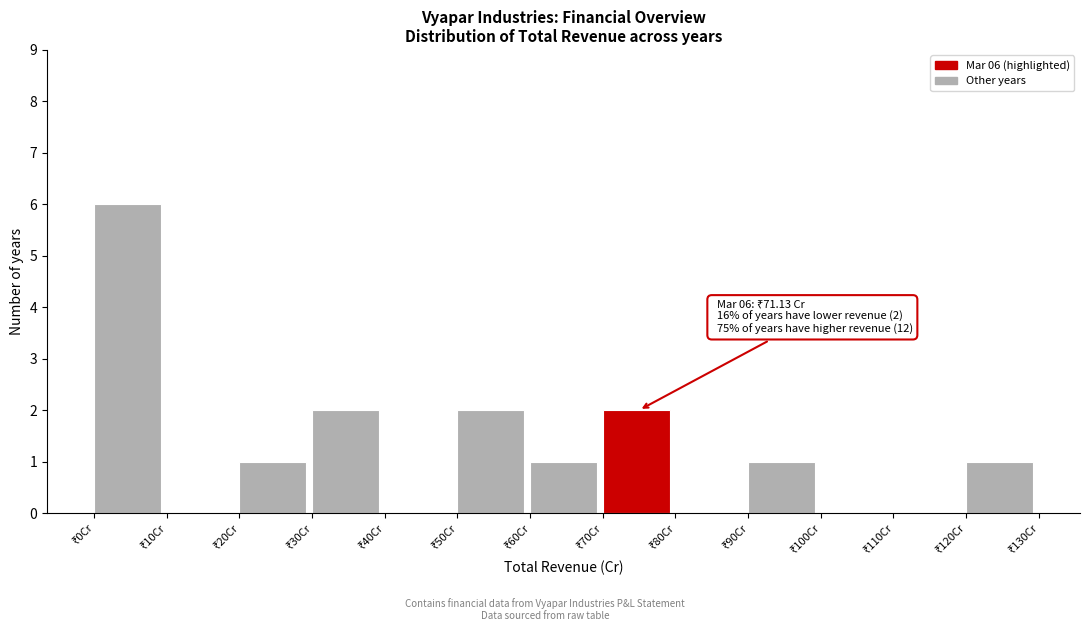

Over which range of the x-axis is the bar tallest?

0 to 10